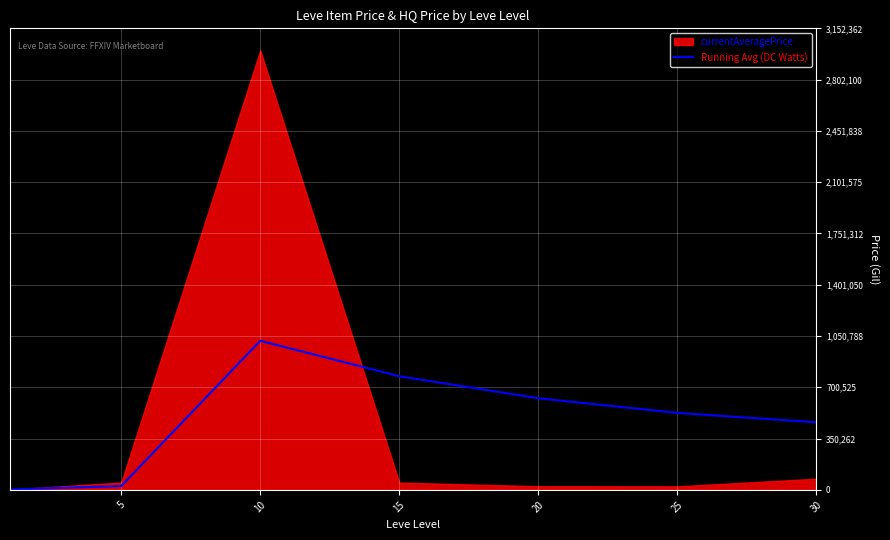

Which label corresponds to the largest value in the chart?

10